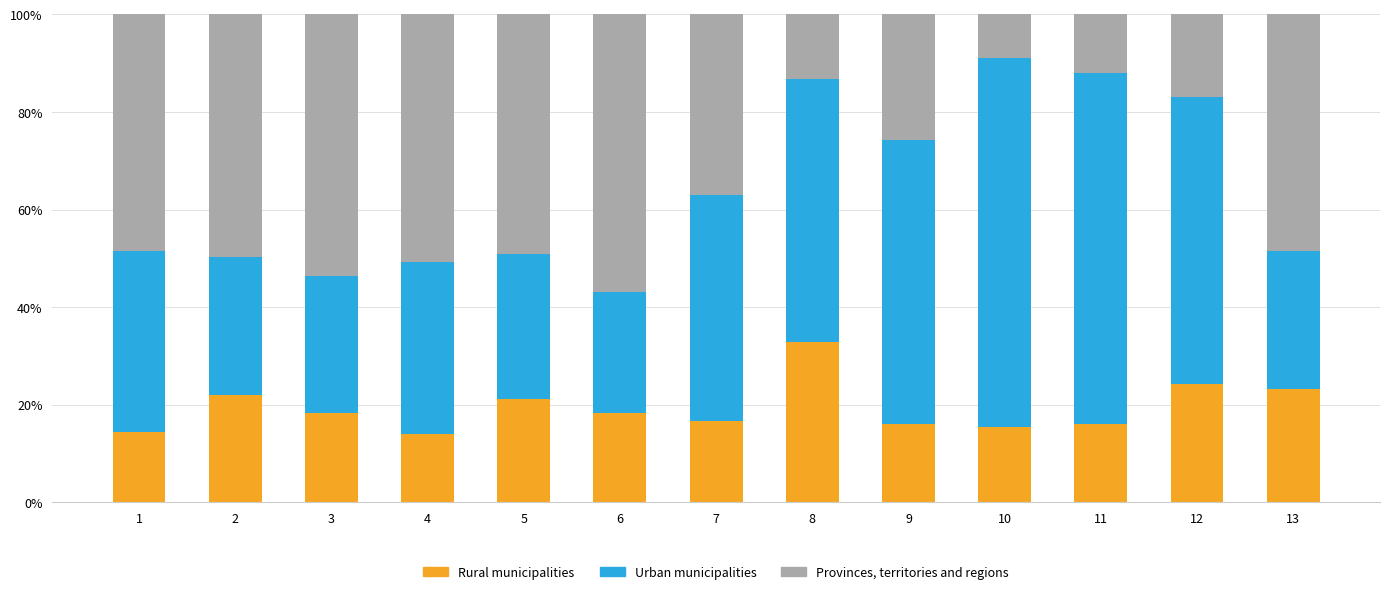

Does the chart contain stacked bars?

Yes